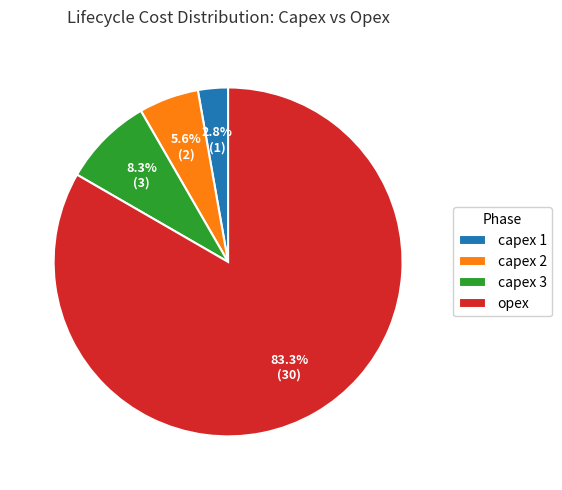

To the nearest percent, what is the combined percentage of capex 2 and capex 1?

8%